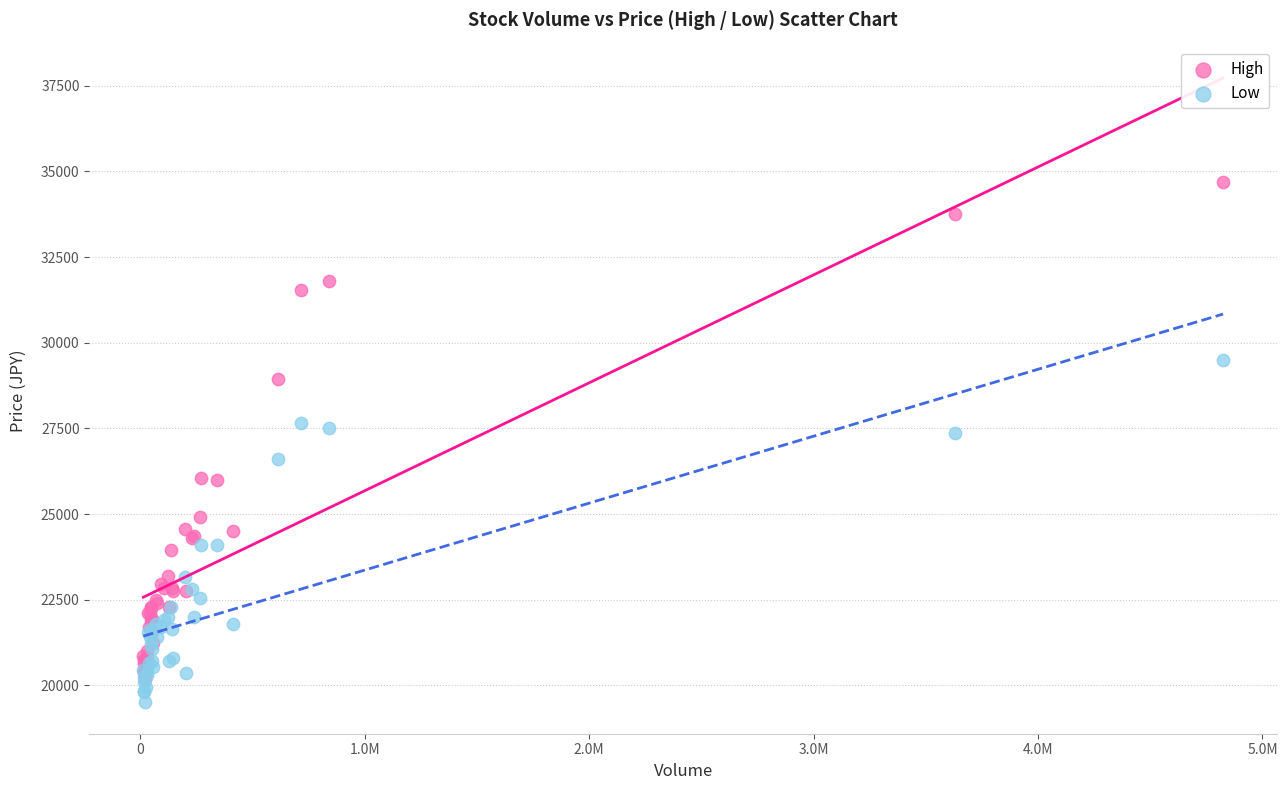

Which series has the largest Y range (max minus min)?

High